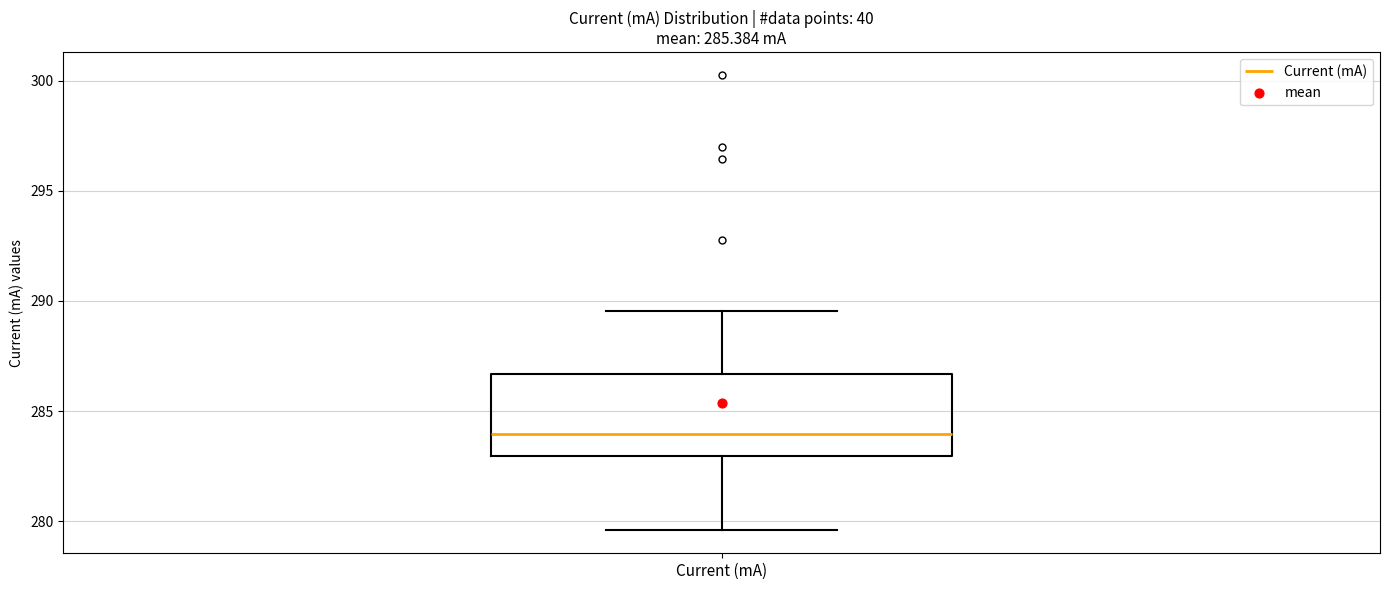

Where does the median line of the box for Current (mA) sit on the y-axis? The values are not printed on the chart, so give them approximately, as read against the axis.

284.0